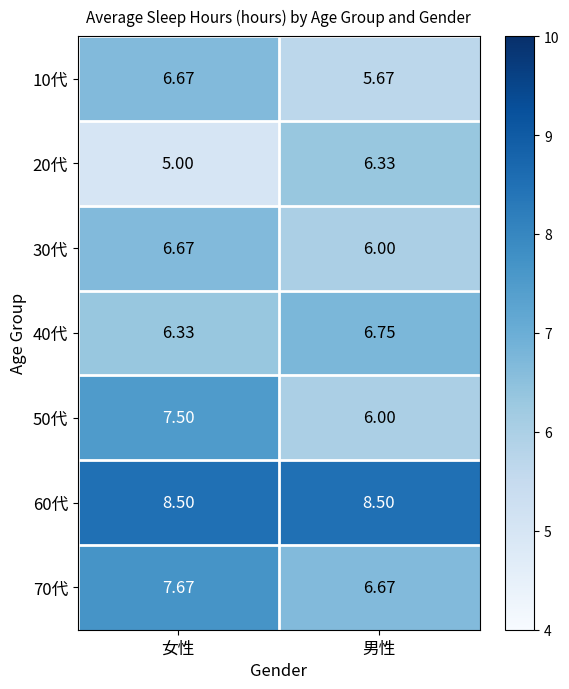

How many categories are shown in the chart?

2